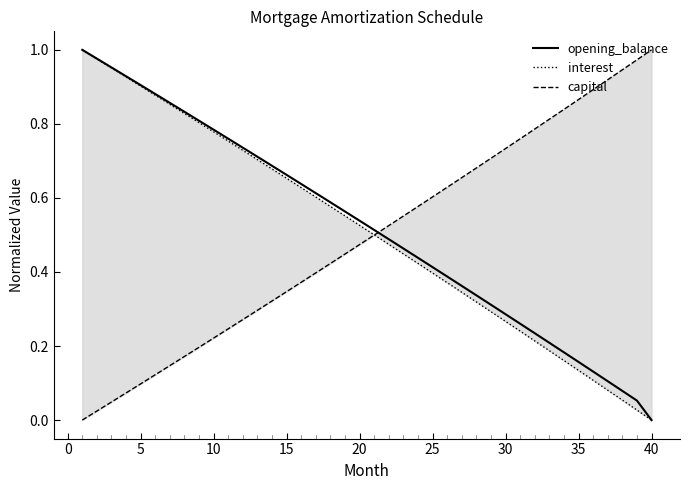

What is the highest value of the opening_balance series?

1.0